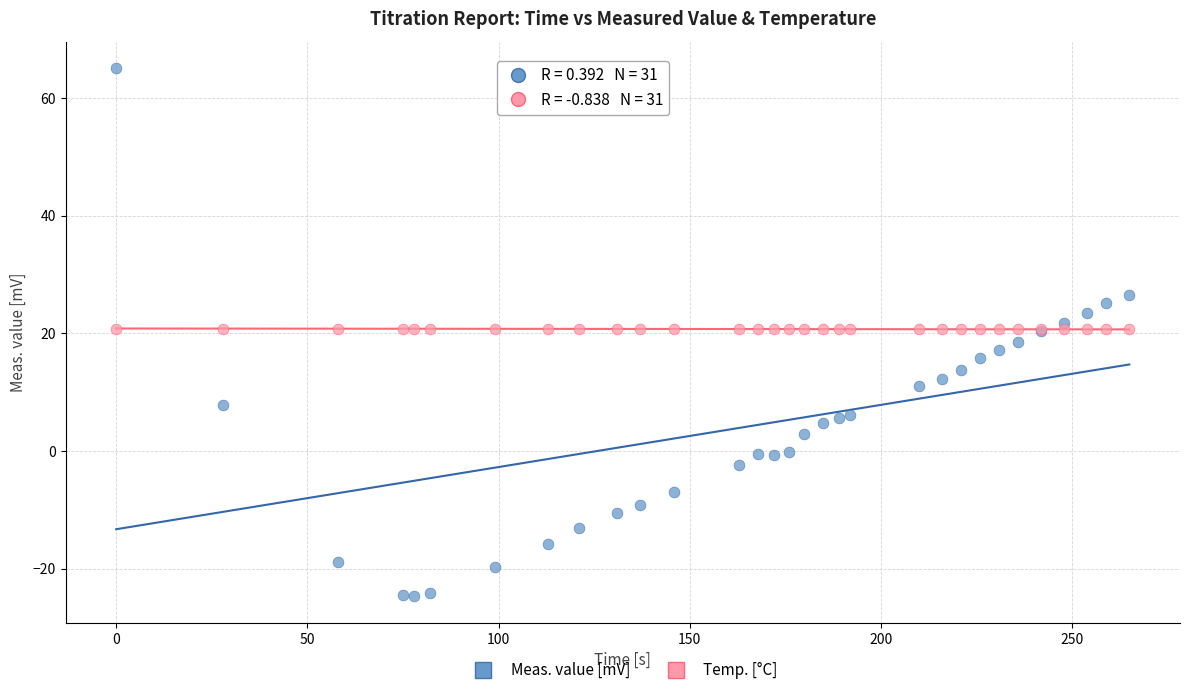

Which series has the largest Y range (max minus min)?

Meas. value [mV]